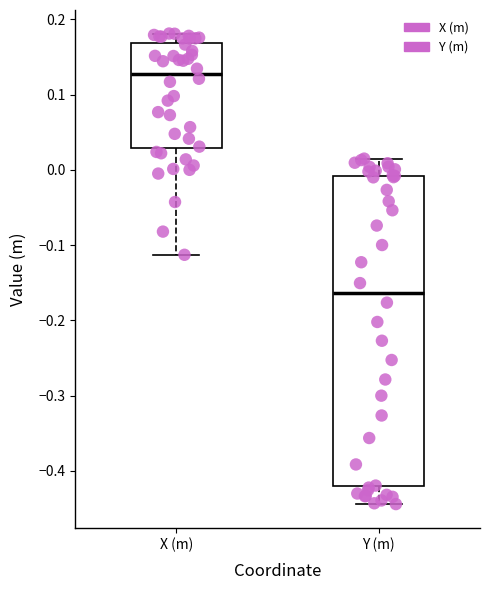

Which box is the tallest, from its lower edge to its upper edge?

Y (m)